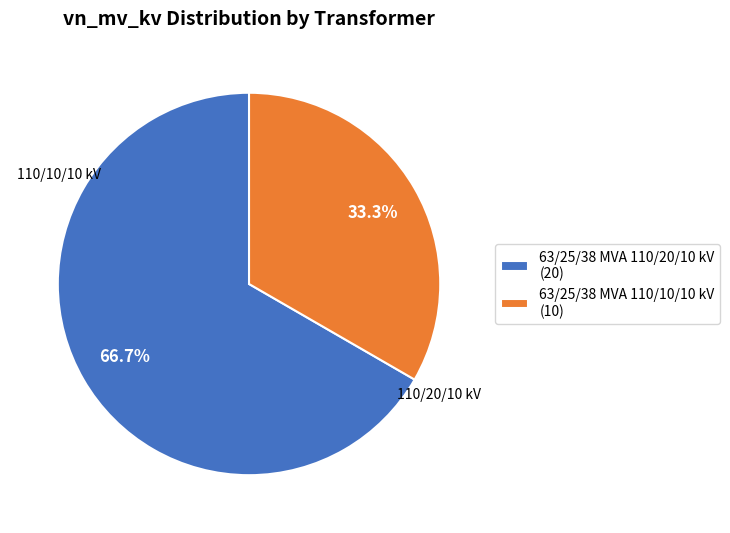

True or false: 63/25/38 MVA 110/10/10 kV accounts for 33% of the total.

True